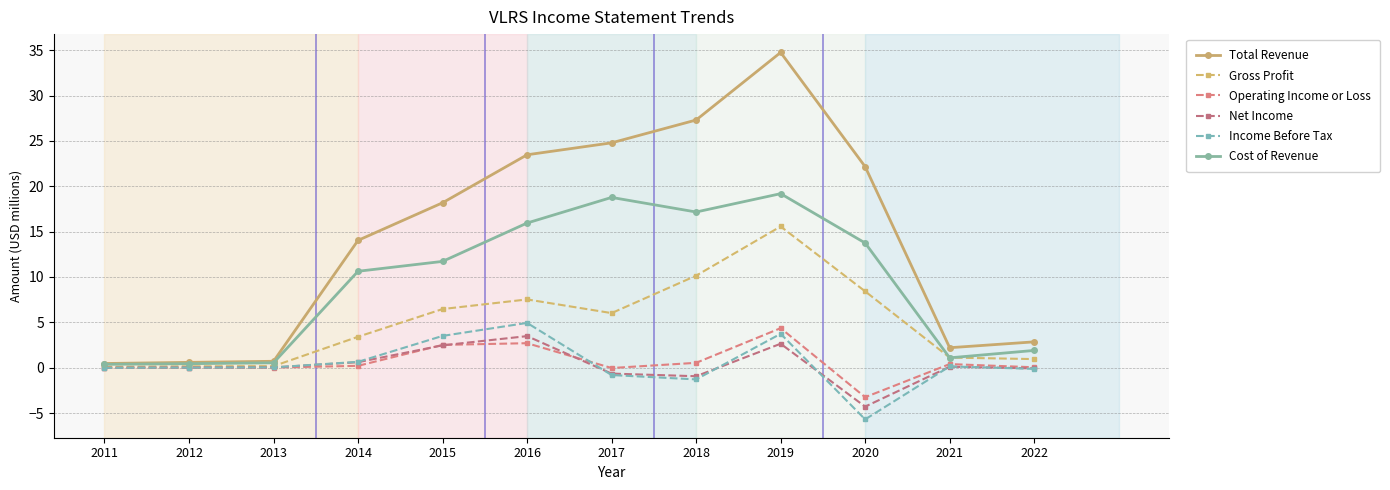

Where does the Gross Profit series first go above 6?

2015